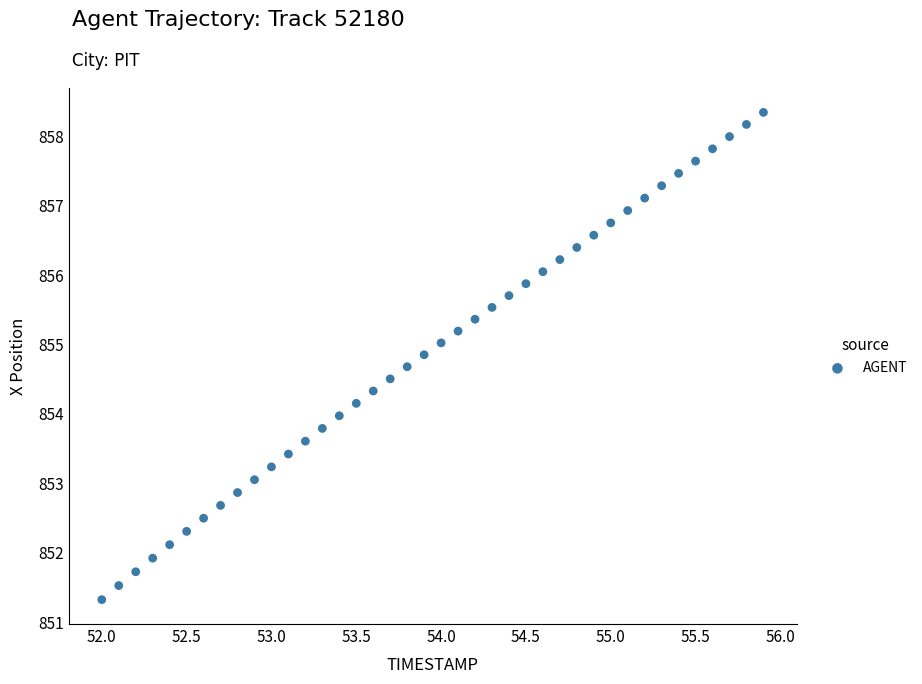

What is the range of Y values (max minus min)?

7.0